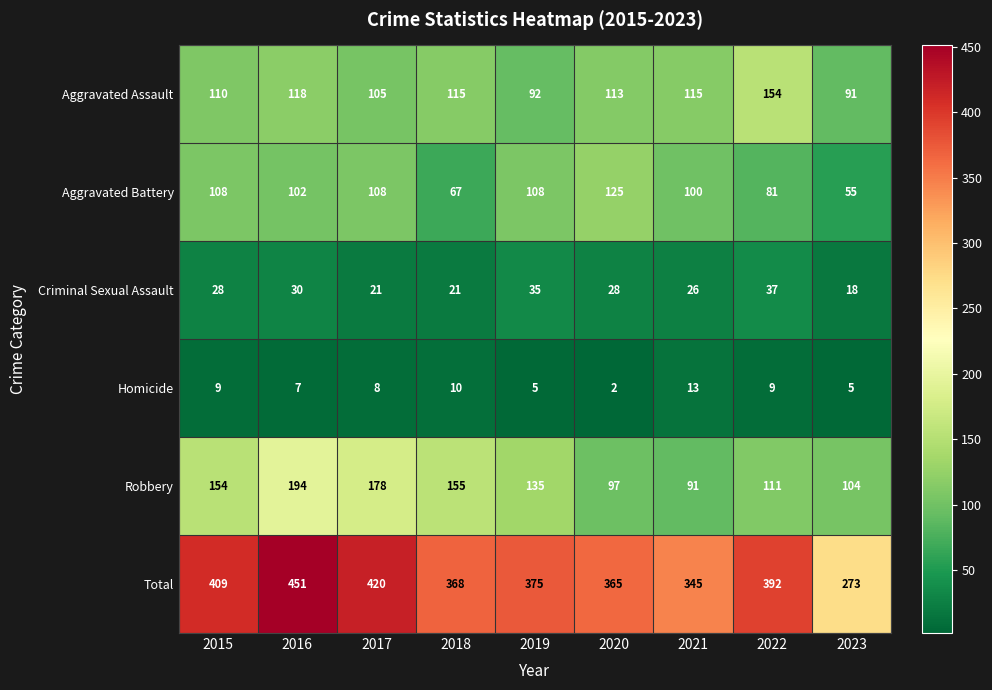

Which series changed the most between 2019 and 2022?

Aggravated Assault